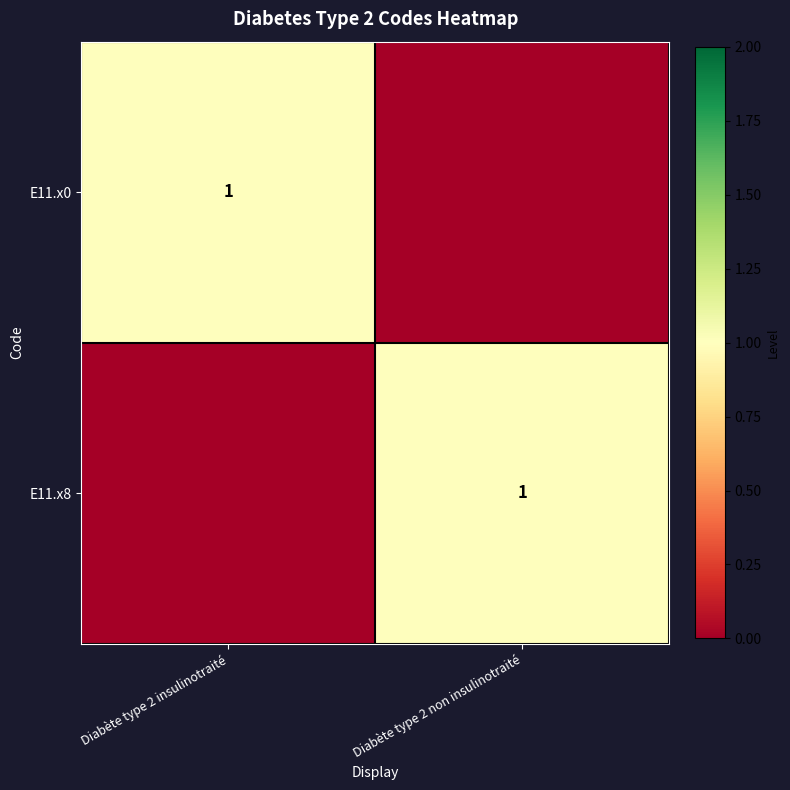

Which category has the highest value across all series?

Diabète type 2 insulinotraité